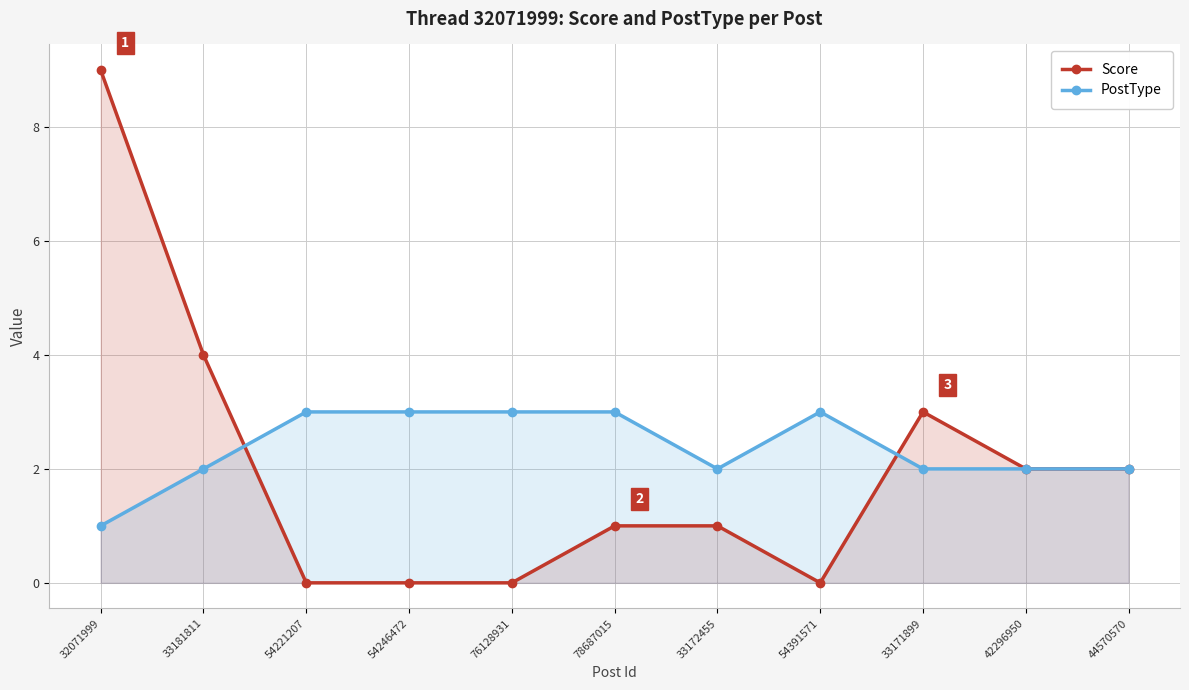

Does the chart have visible grid lines?

Yes